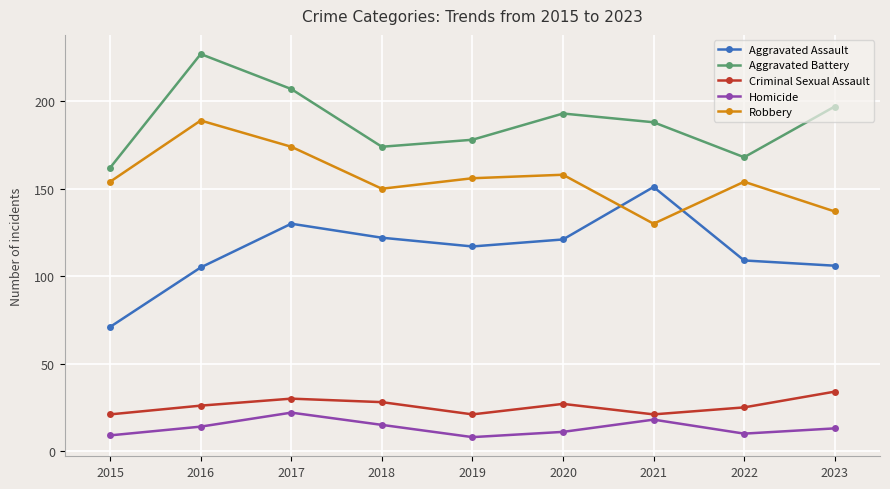

What is the maximum value for Criminal Sexual Assault?

34